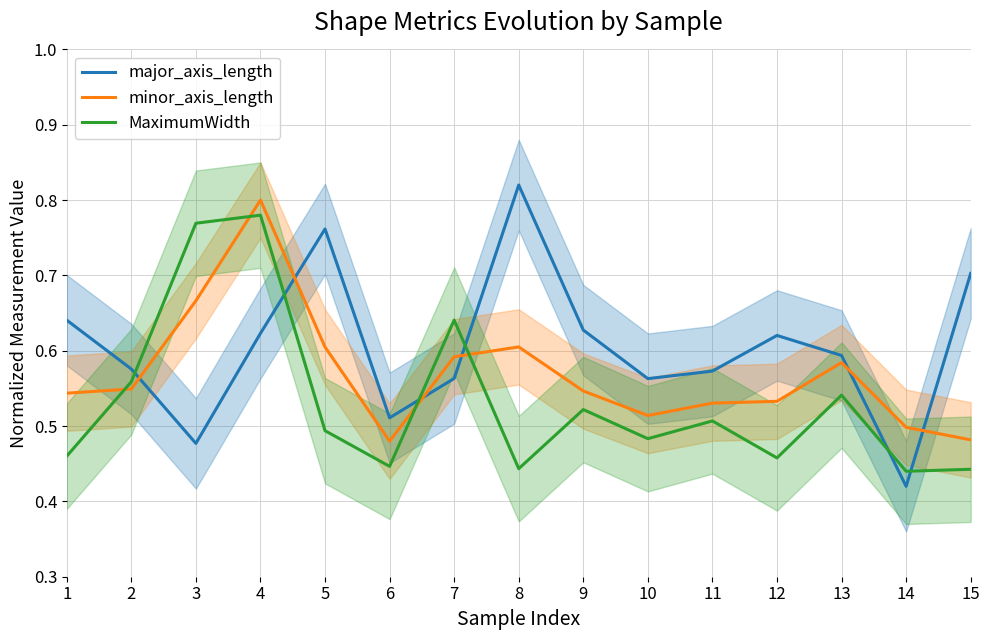

What are all the series names shown in the legend?

major_axis_length, minor_axis_length, MaximumWidth